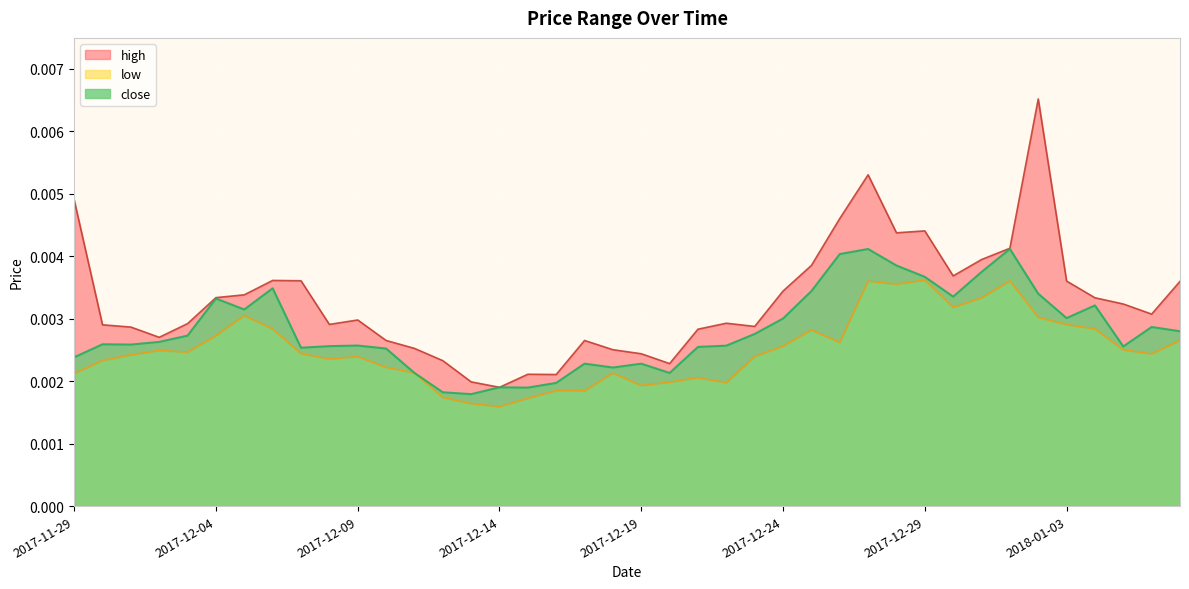

Which category has the highest value in the high series?

2018-01-02